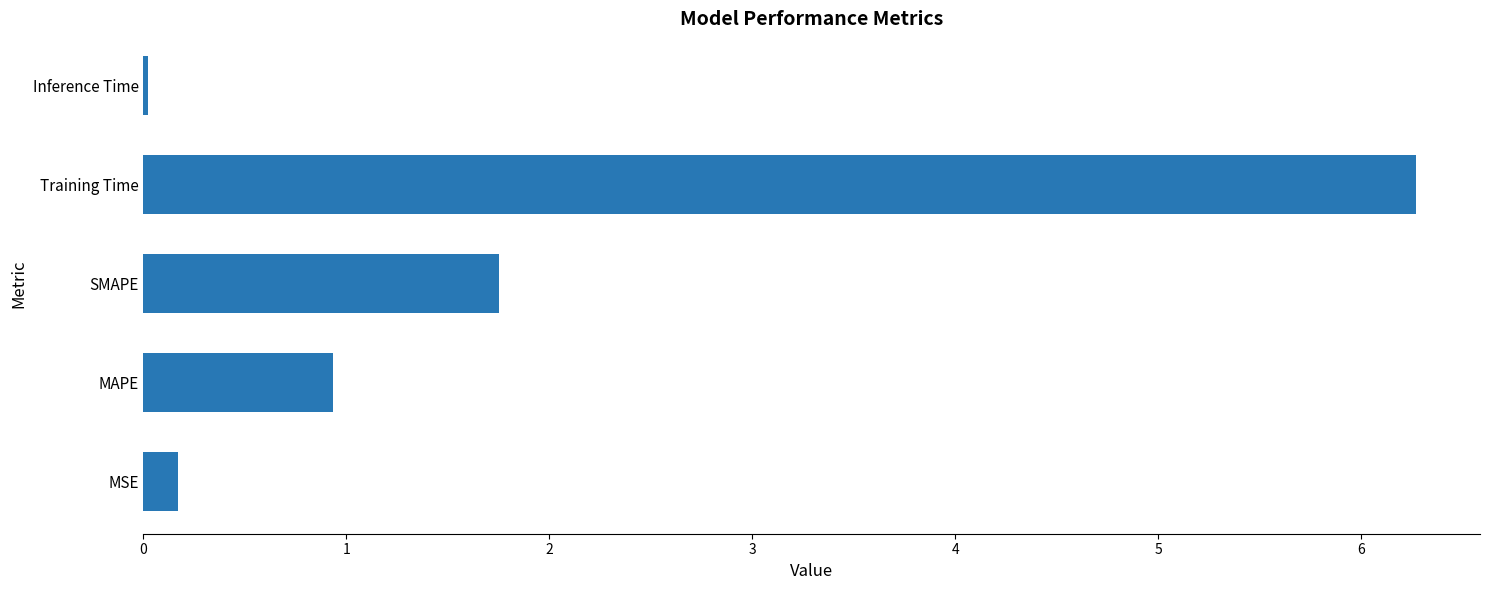

Which category has the highest value across all series?

Training Time